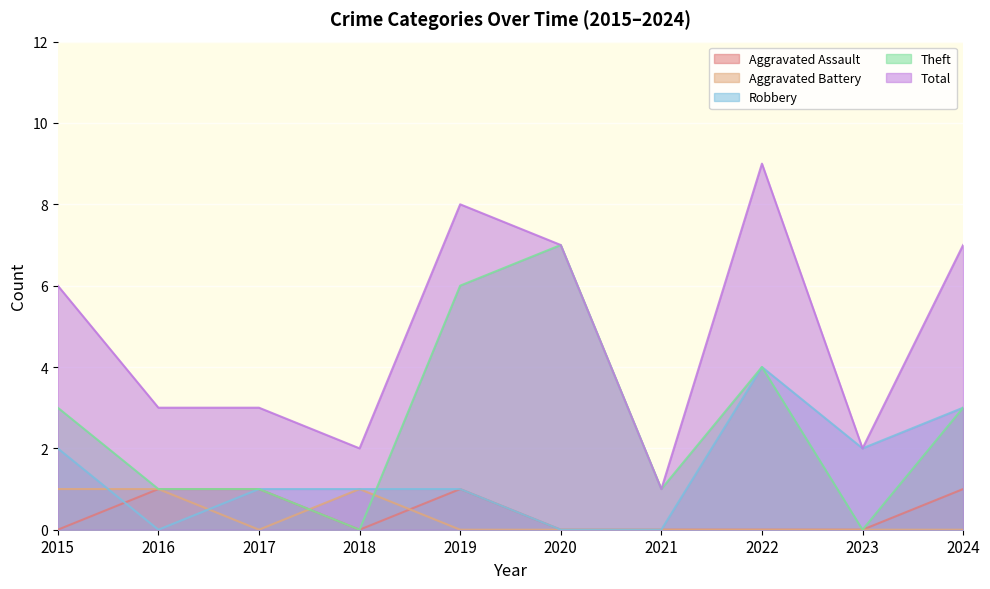

How many lines are shown in the chart?

5